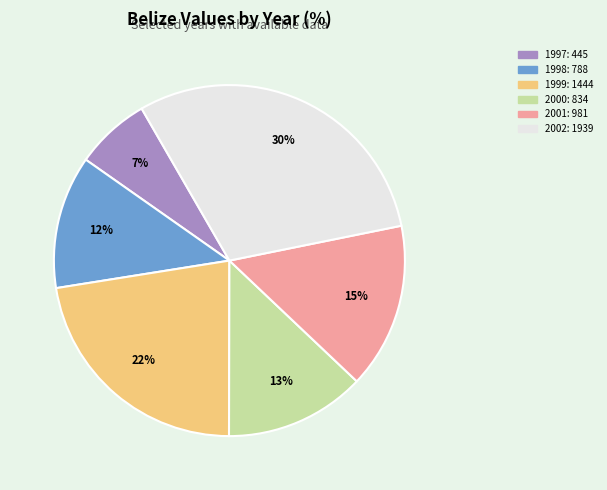

Is it true that 1997 is 7% of the pie?

True